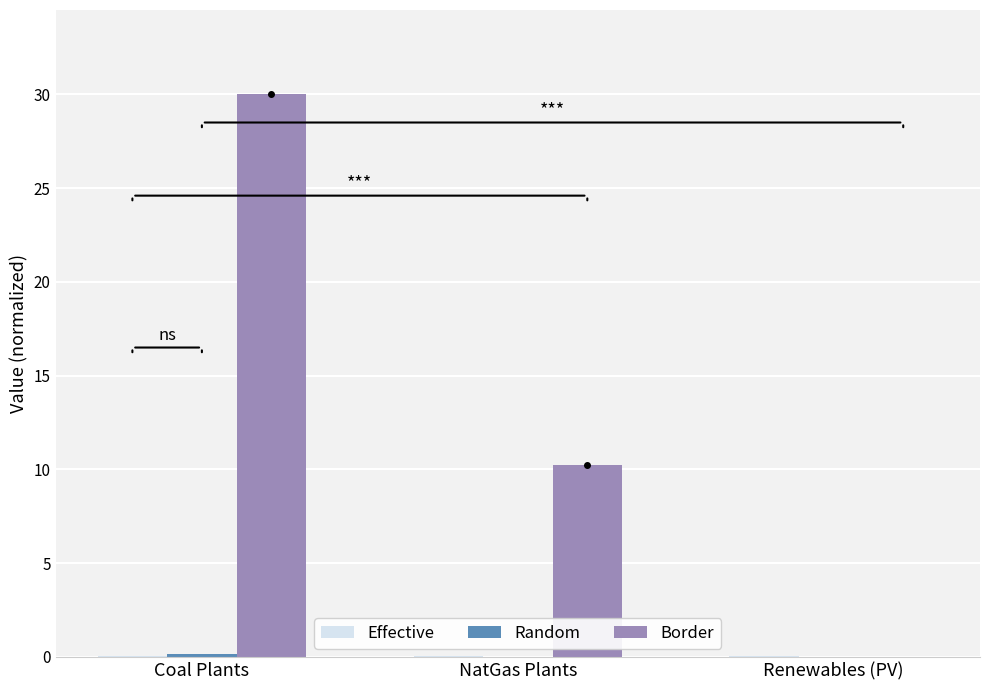

Which series changed the most between Coal Plants and NatGas Plants?

Border